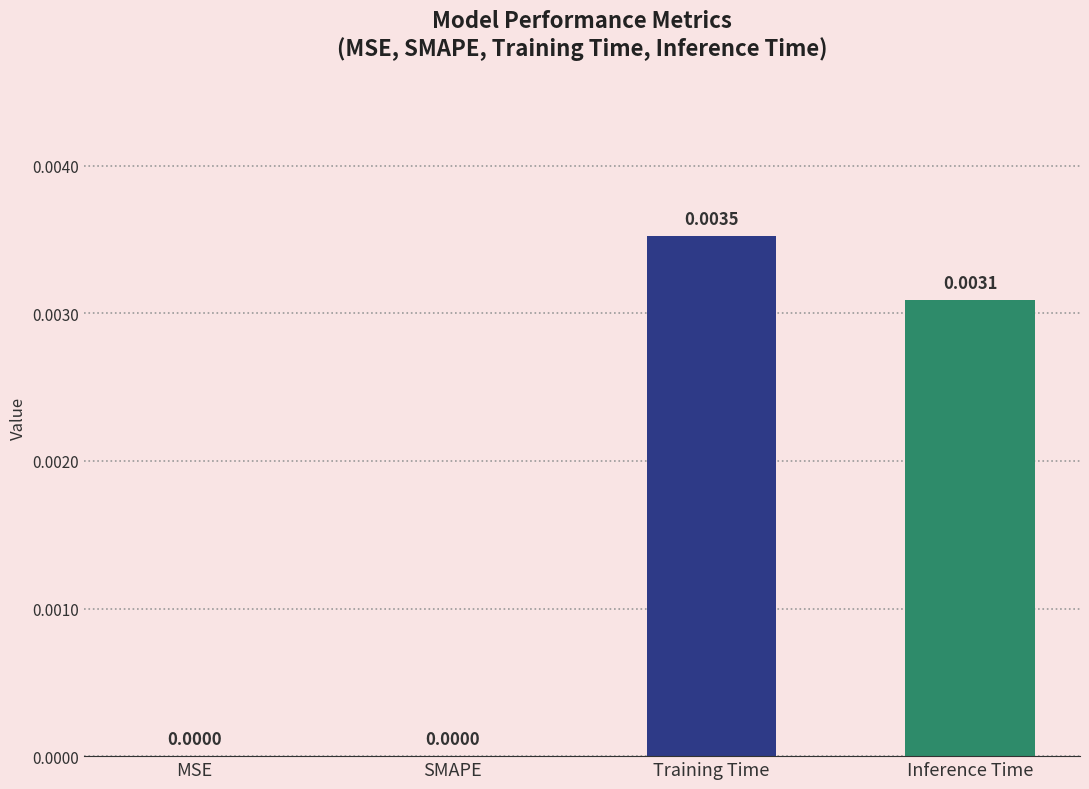

Are the bars grouped side by side (vs. stacked)?

No